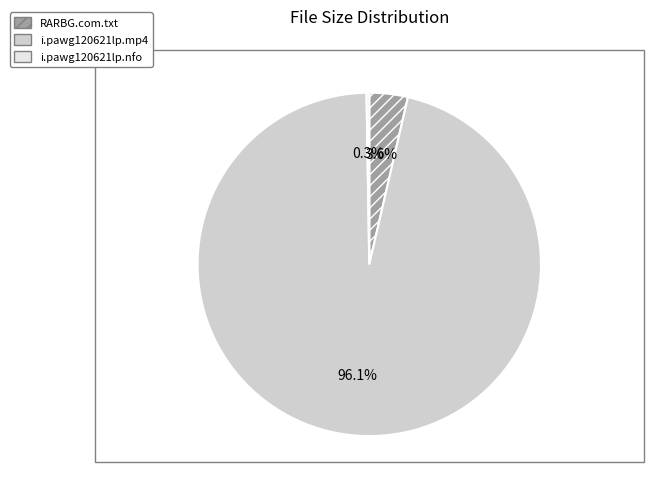

Combined, what portion of the pie is i.pawg120621lp.mp4 and RARBG.com.txt?

99.7%